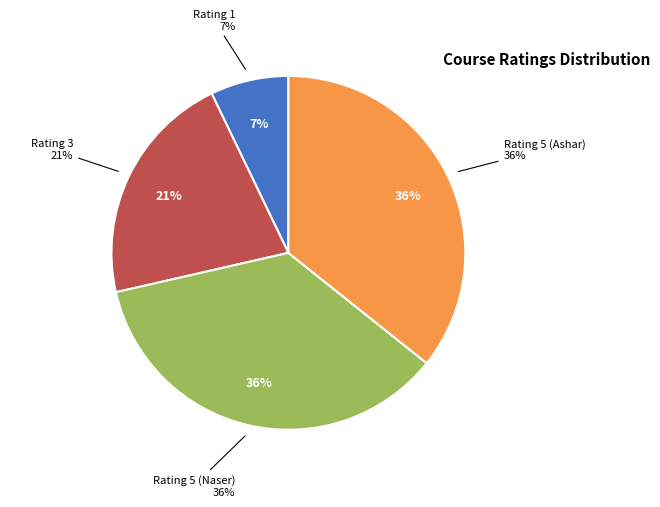

What portion of the pie excludes Rating 3?

78.6%